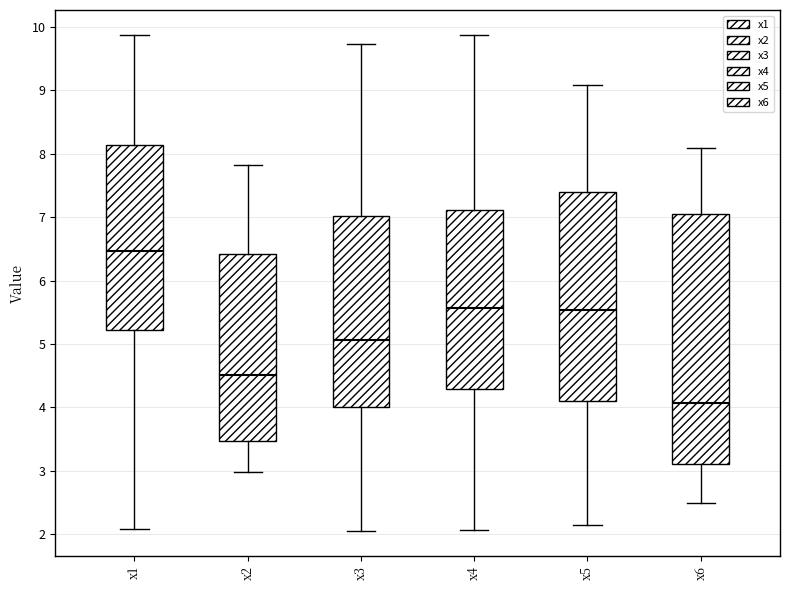

Where does the upper whisker of the box for x2 end on the y-axis? The values are not printed on the chart, so give them approximately, as read against the axis.

7.8